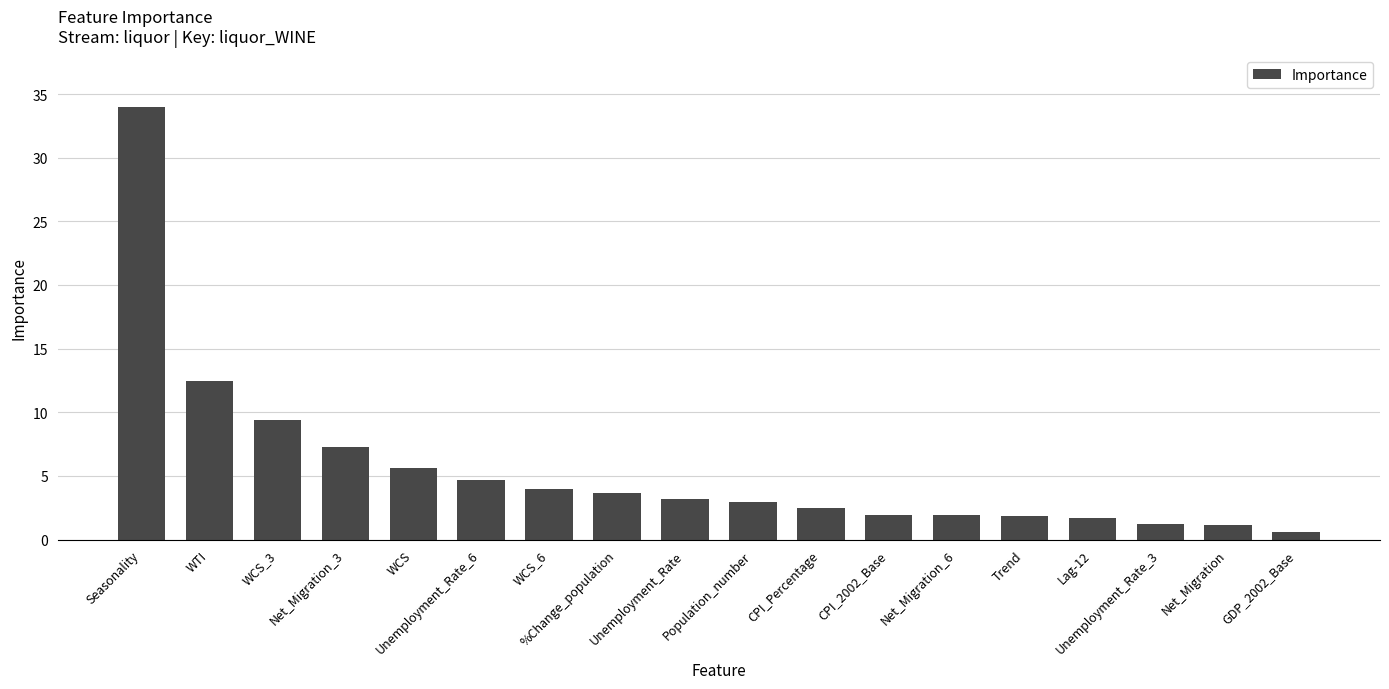

What is the greatest value displayed?

34.0